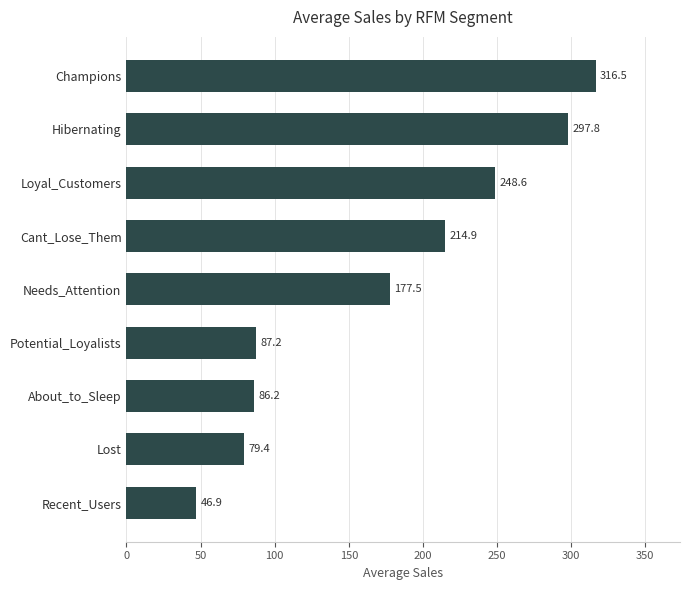

What is the difference between the second highest and minimum values?

250.9